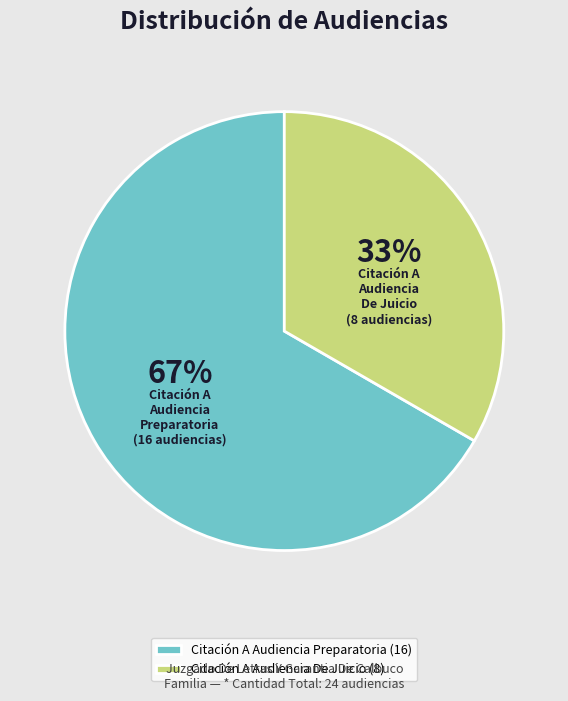

To the nearest percent, what is the average slice percentage?

50%